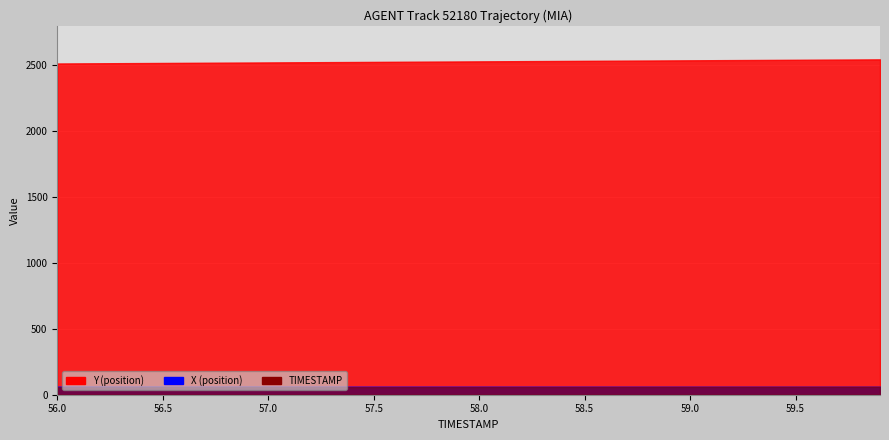

What is the difference between the highest and lowest values at 58.5?

2473.3